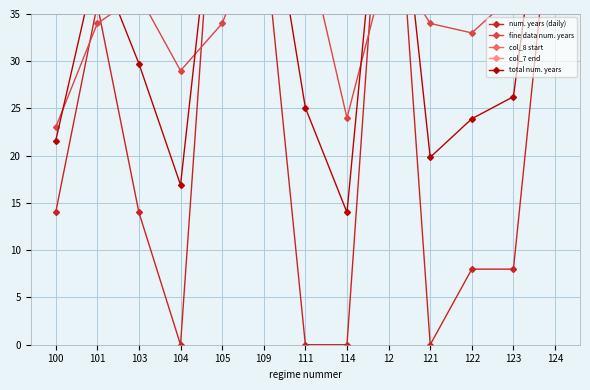

True or false: num. years (daily) and col_7 end intersect in this chart.

False